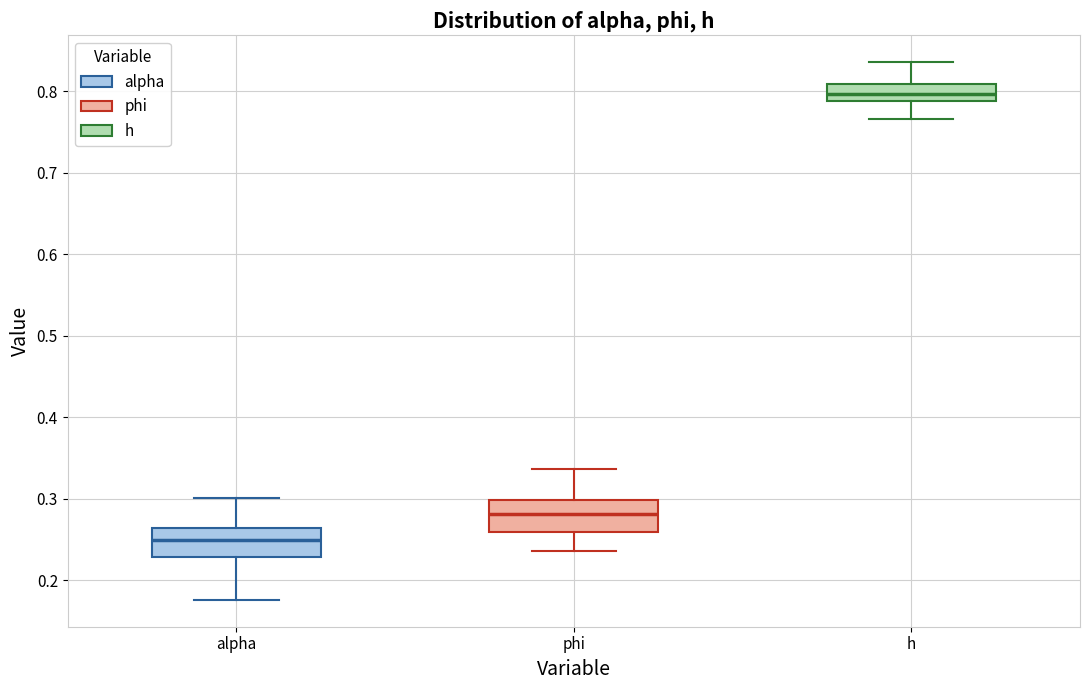

Where is the upper edge of the box for h on the y-axis? The values are not printed on the chart, so give them approximately, as read against the axis.

0.81